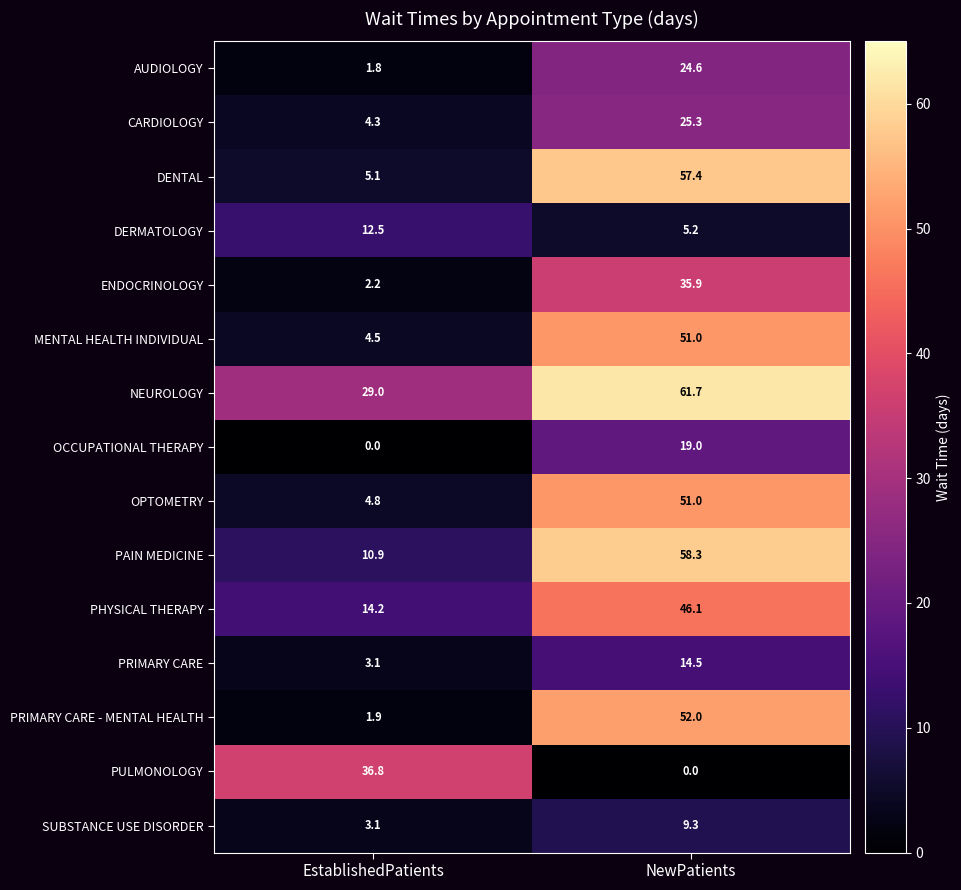

Is it true that NEUROLOGY equals 61.7 at NewPatients?

True